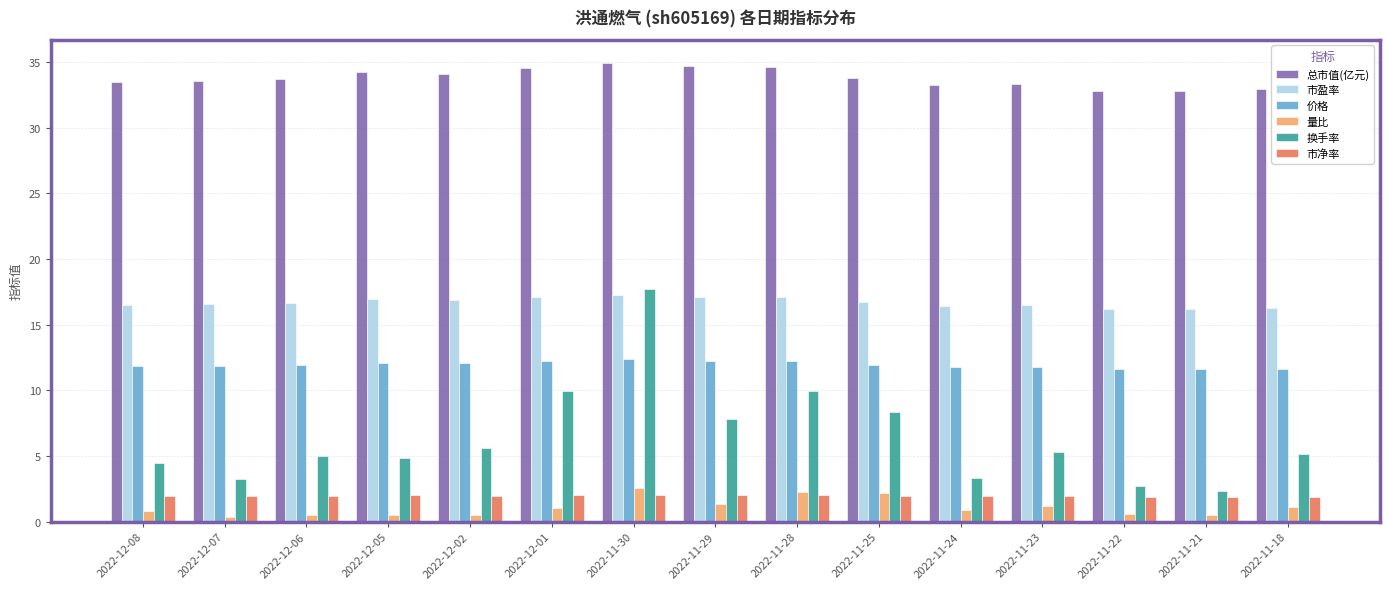

How many bars are there in each group?

6